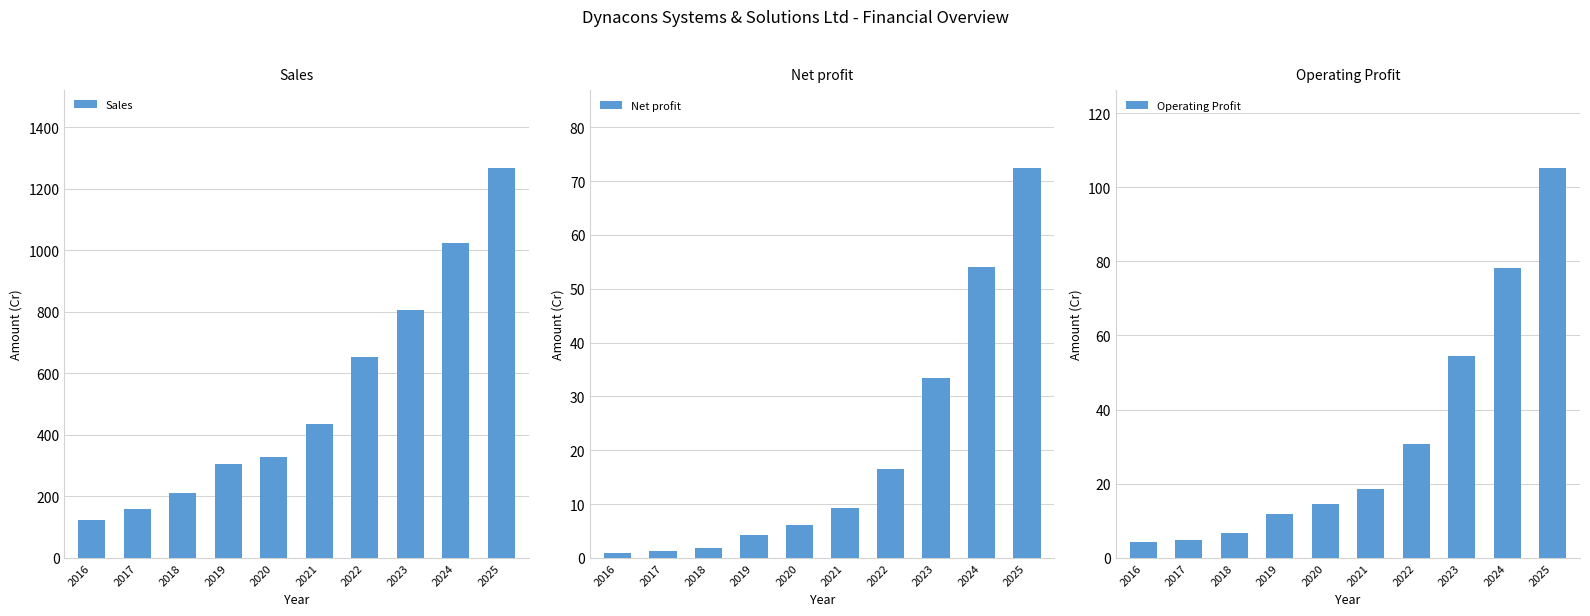

What is the difference between the highest and lowest values at 2025?

1194.4